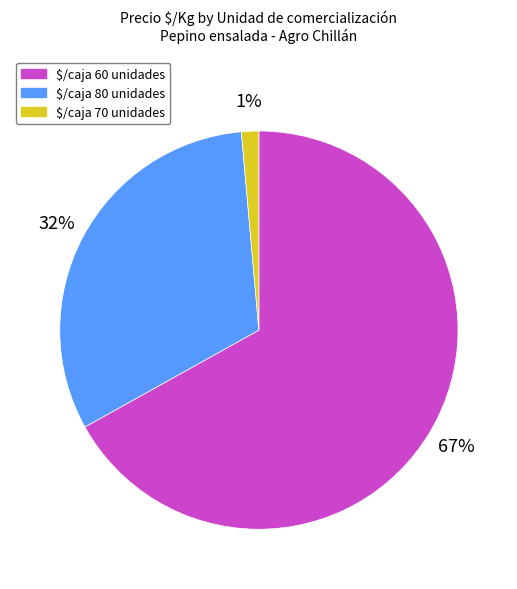

Is there any slice that represents more than half of the pie?

Yes